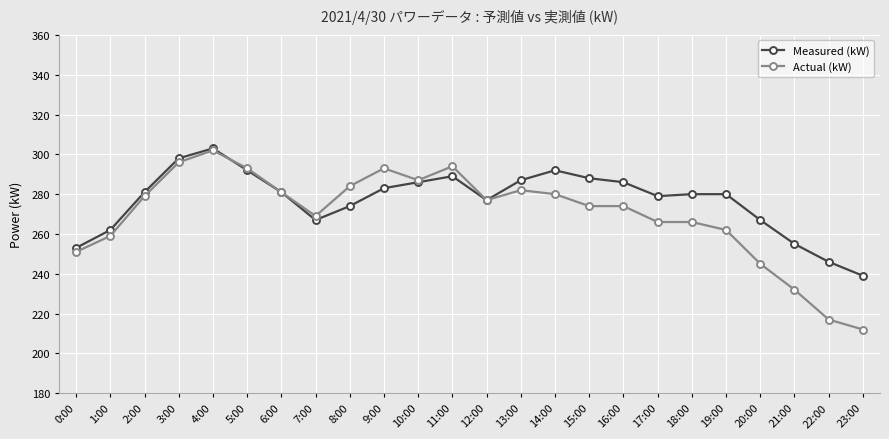

At how many categories does at least one series exceed 252?

22